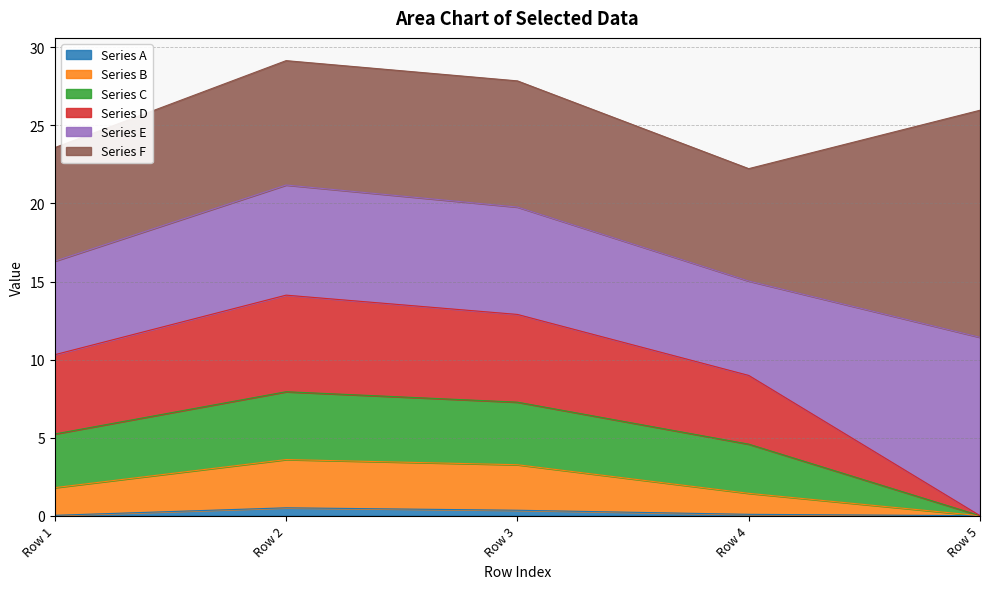

The Series A series shows 0.5 at Row 2. True or false?

True